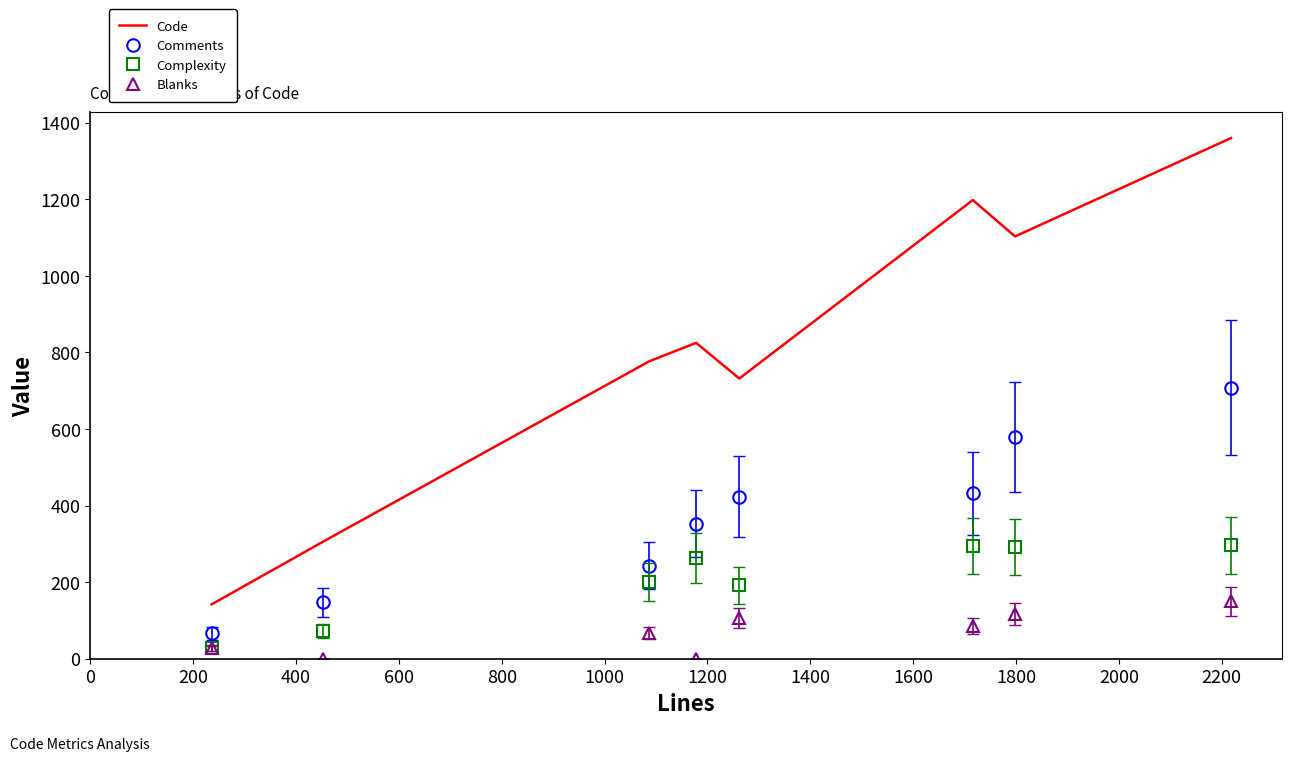

What are all the series names shown in the legend?

Code, Comments, Complexity, Blanks